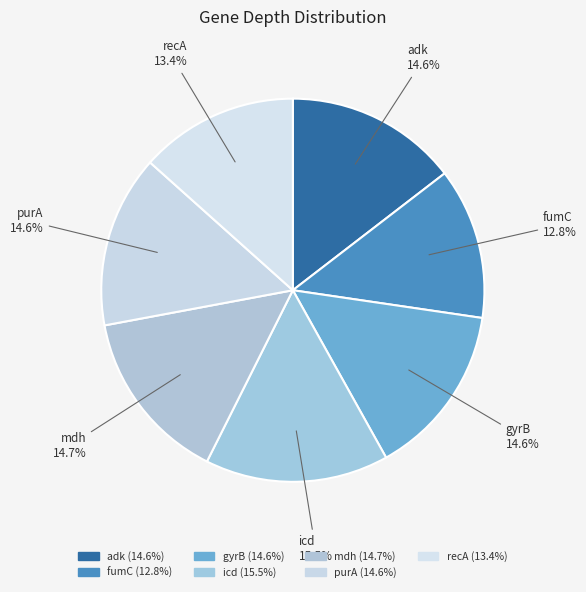

What is the ratio of the value at icd to the value at fumC?

1.2